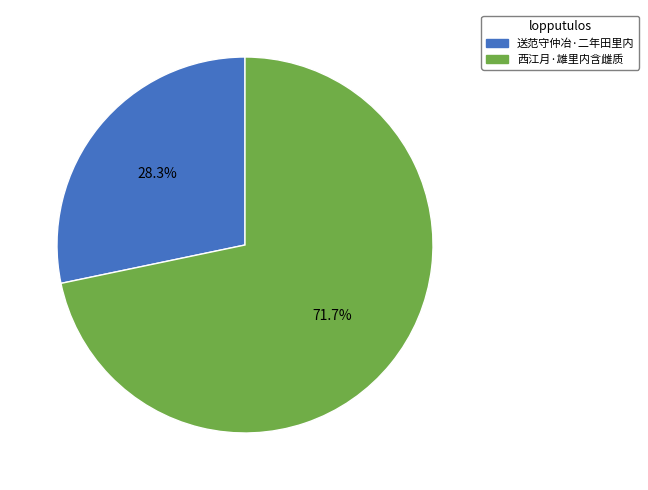

How many segments does this pie chart have?

2